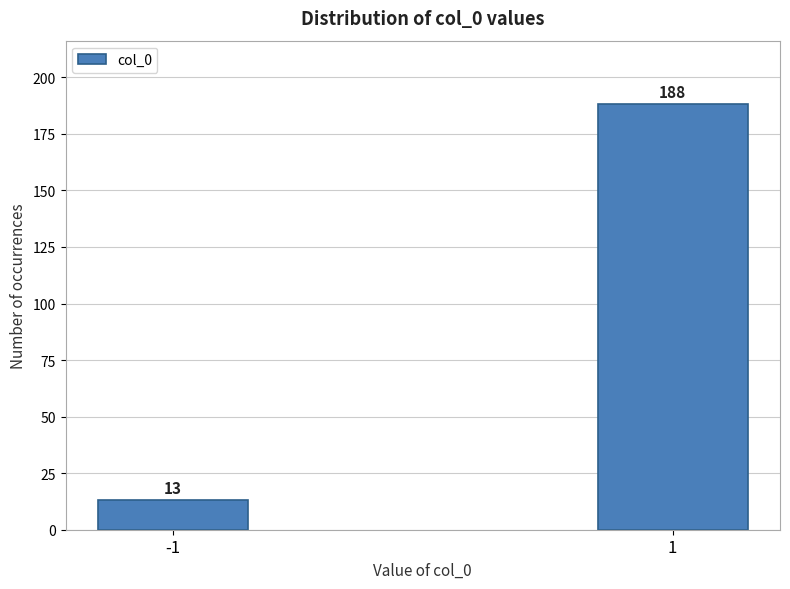

Reading right to left, what are all the values shown in this chart?

188	13